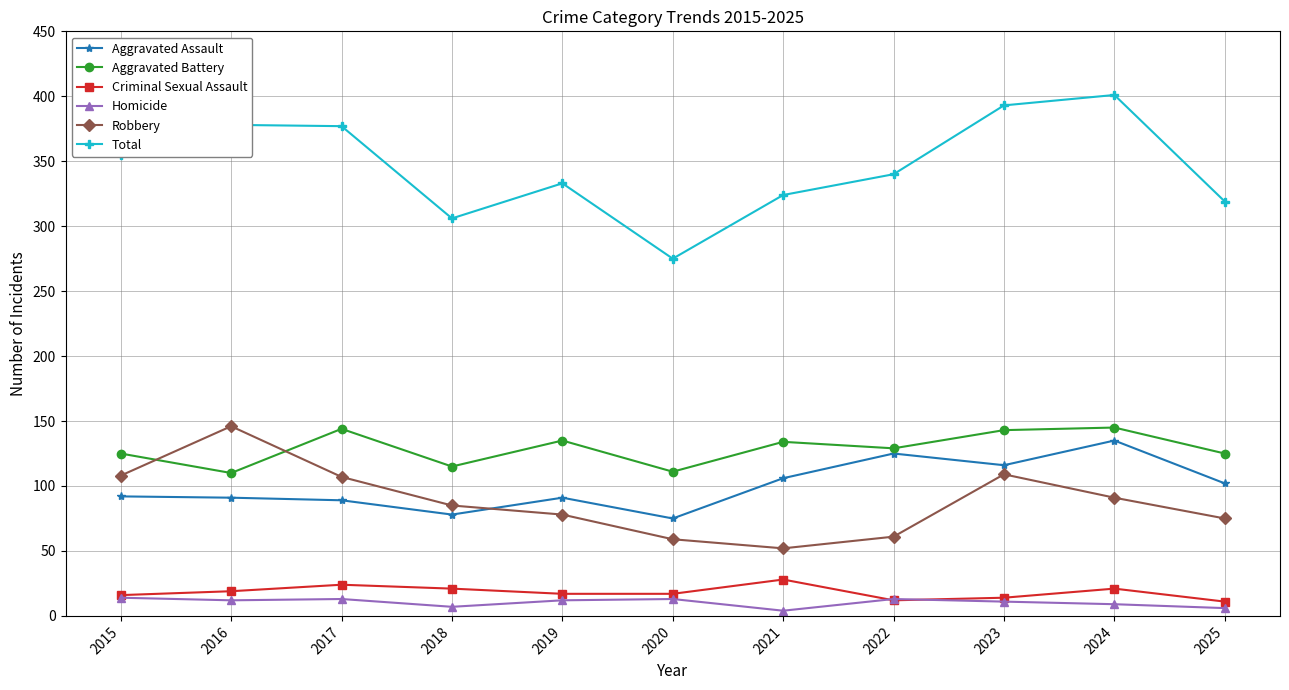

What is the lowest value of the Total series?

275